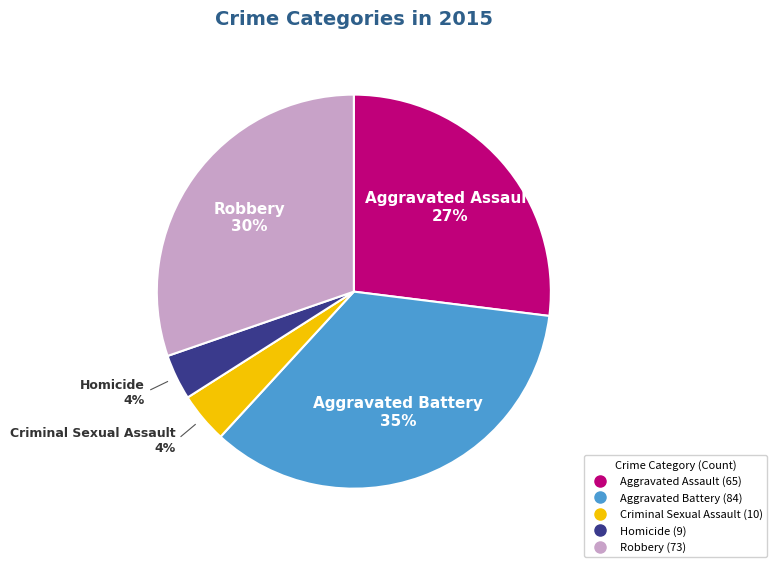

Which category has the biggest portion of the pie?

Aggravated Battery